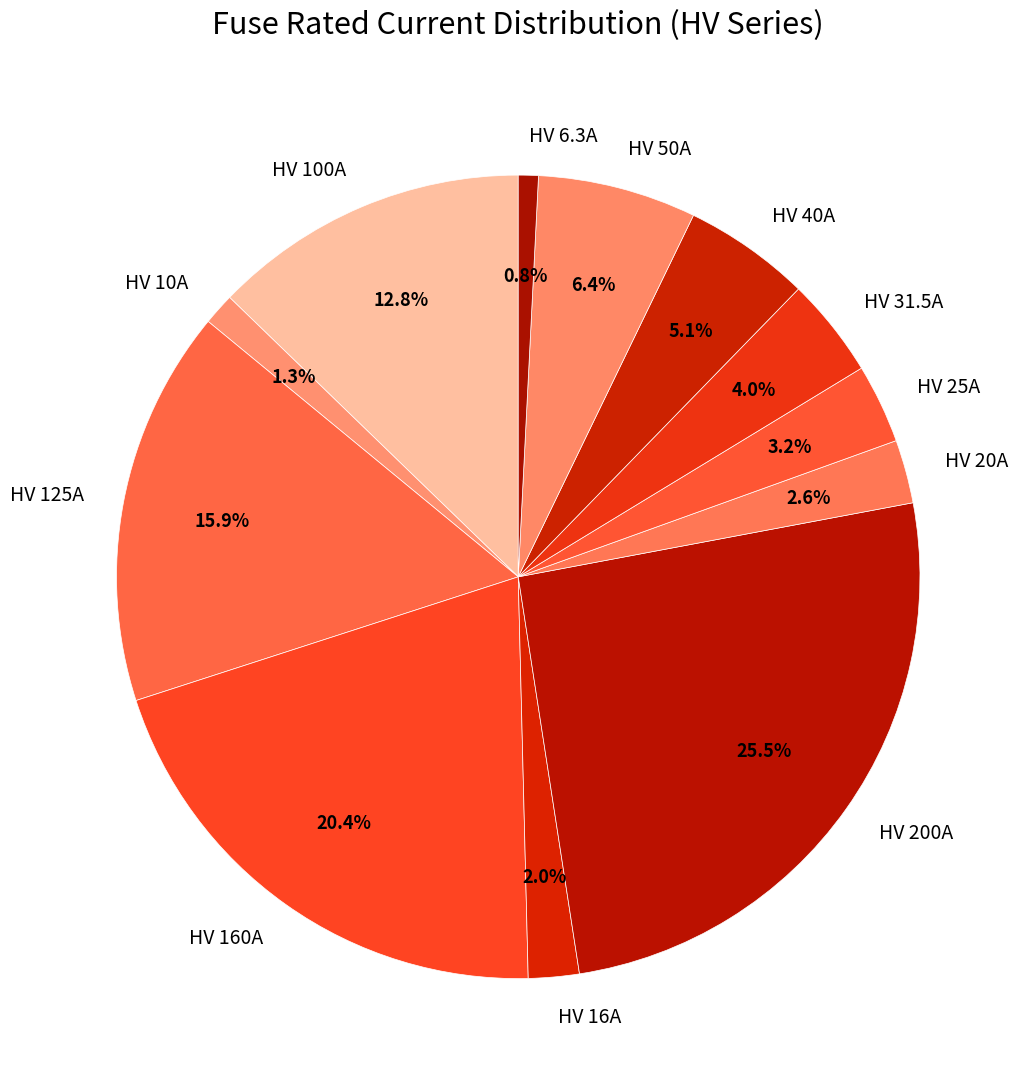

To the nearest percent, what portion does HV 50A represent?

6%